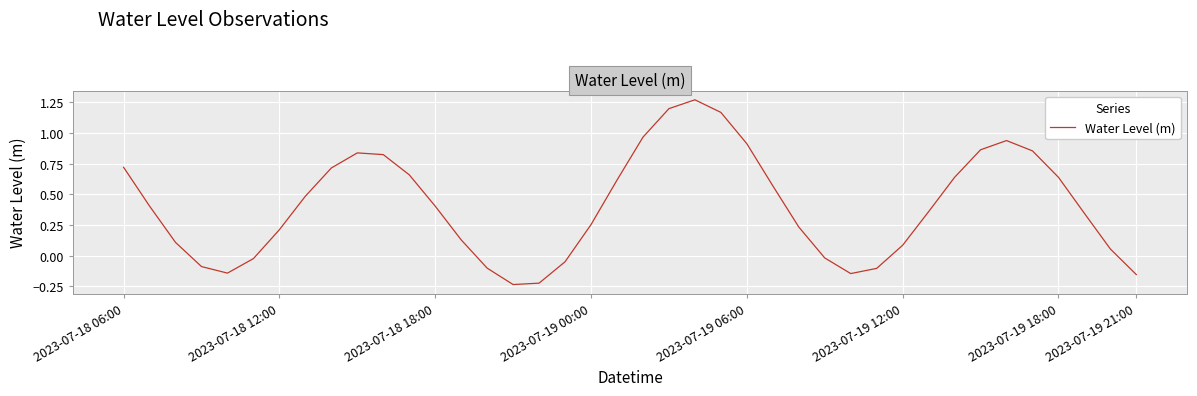

Does the chart display data point markers on the line(s)?

No